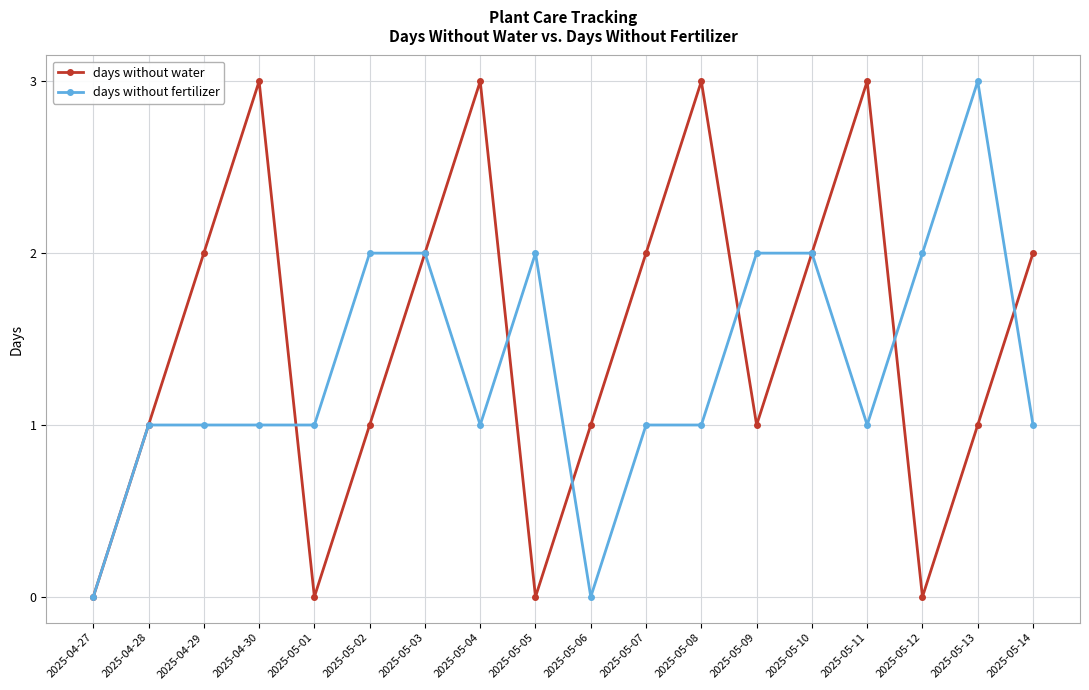

Which series has the largest total across all categories?

days without water